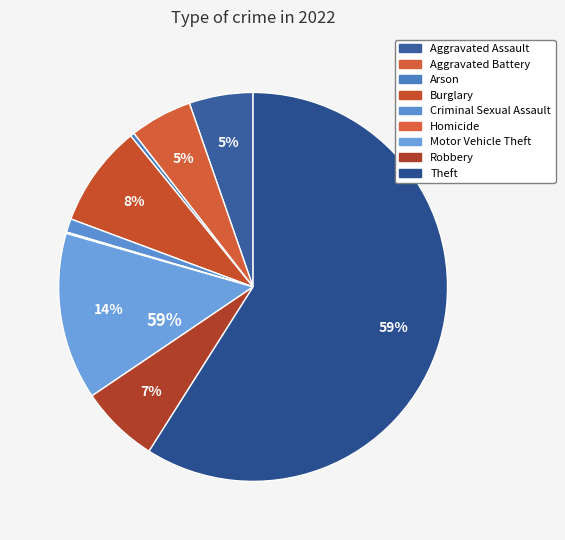

To the nearest percent, what is the difference between the largest and smallest slice percentages?

59%